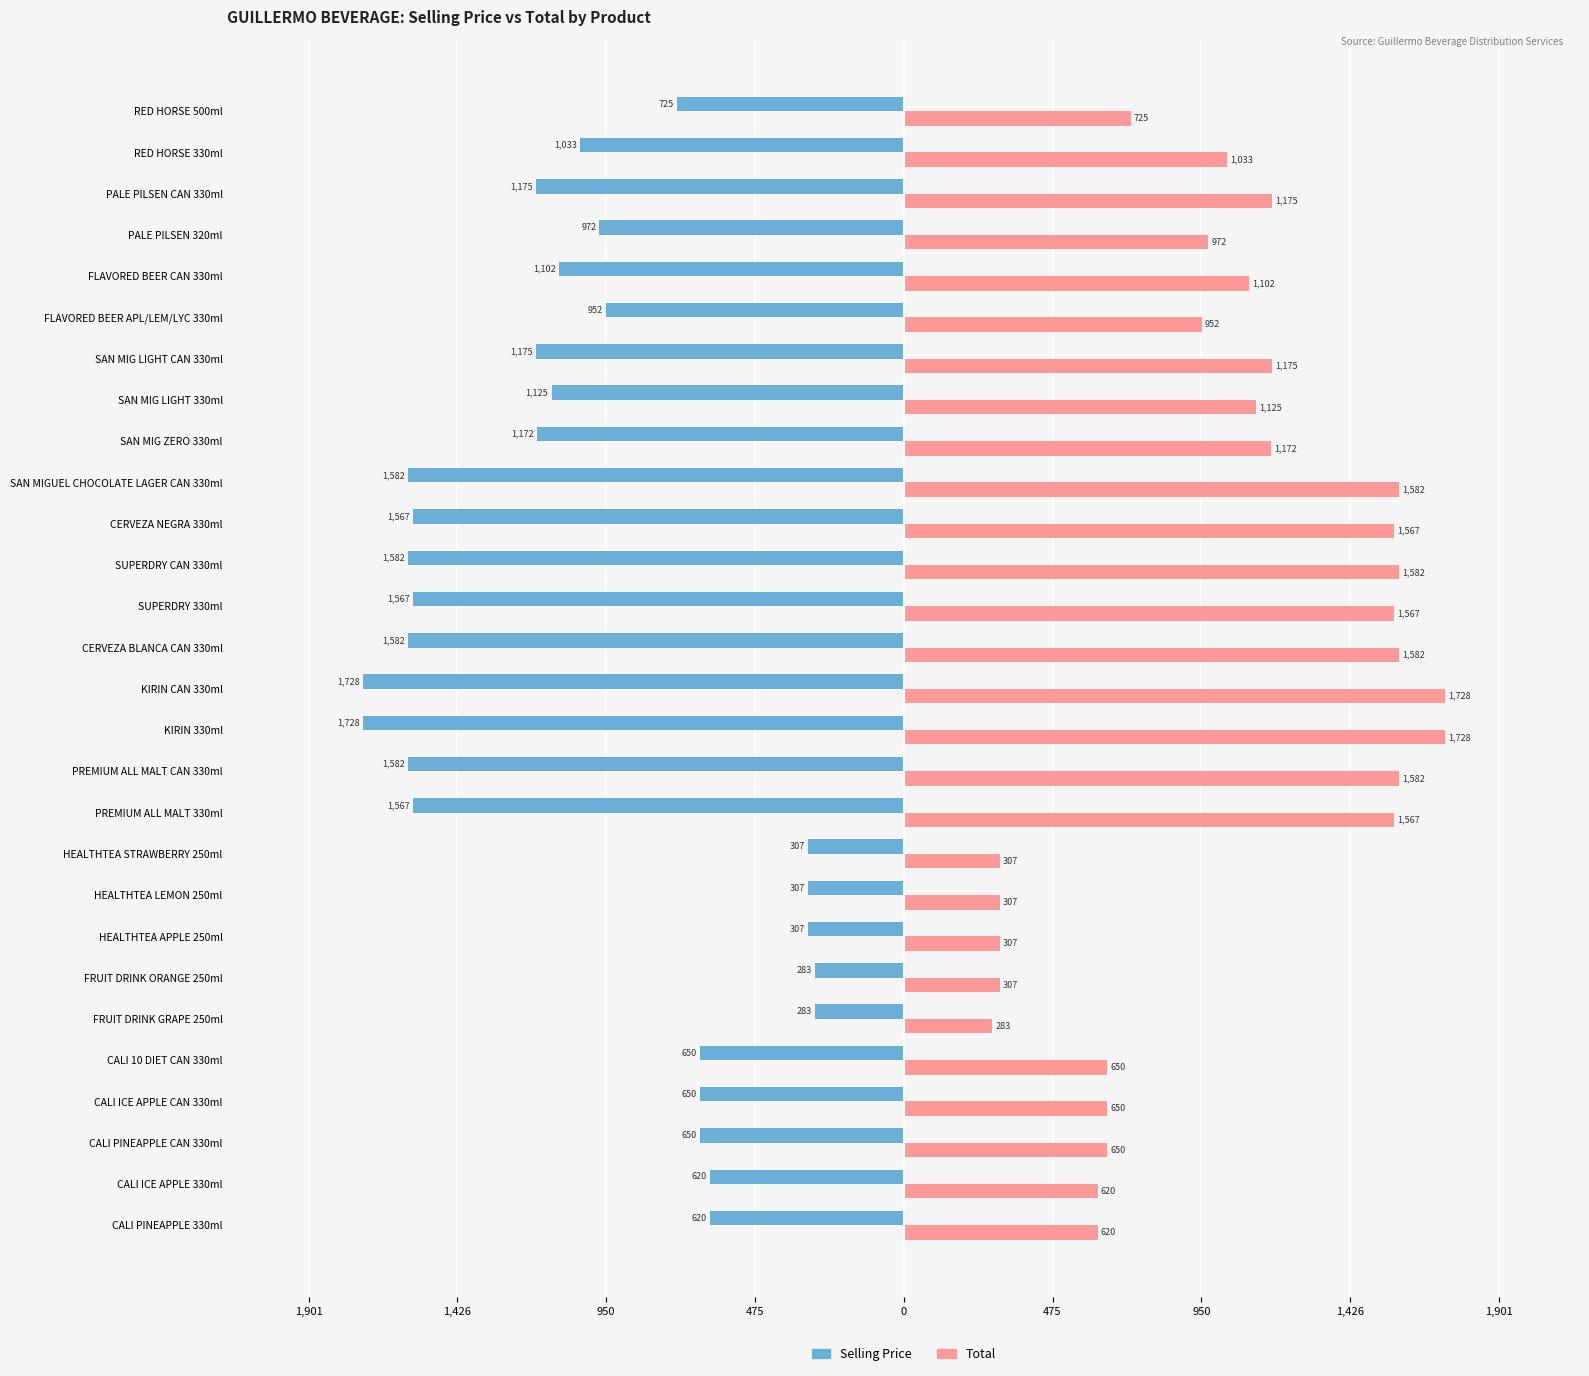

List the series in order of their peak value, highest first.

Total, Selling Price